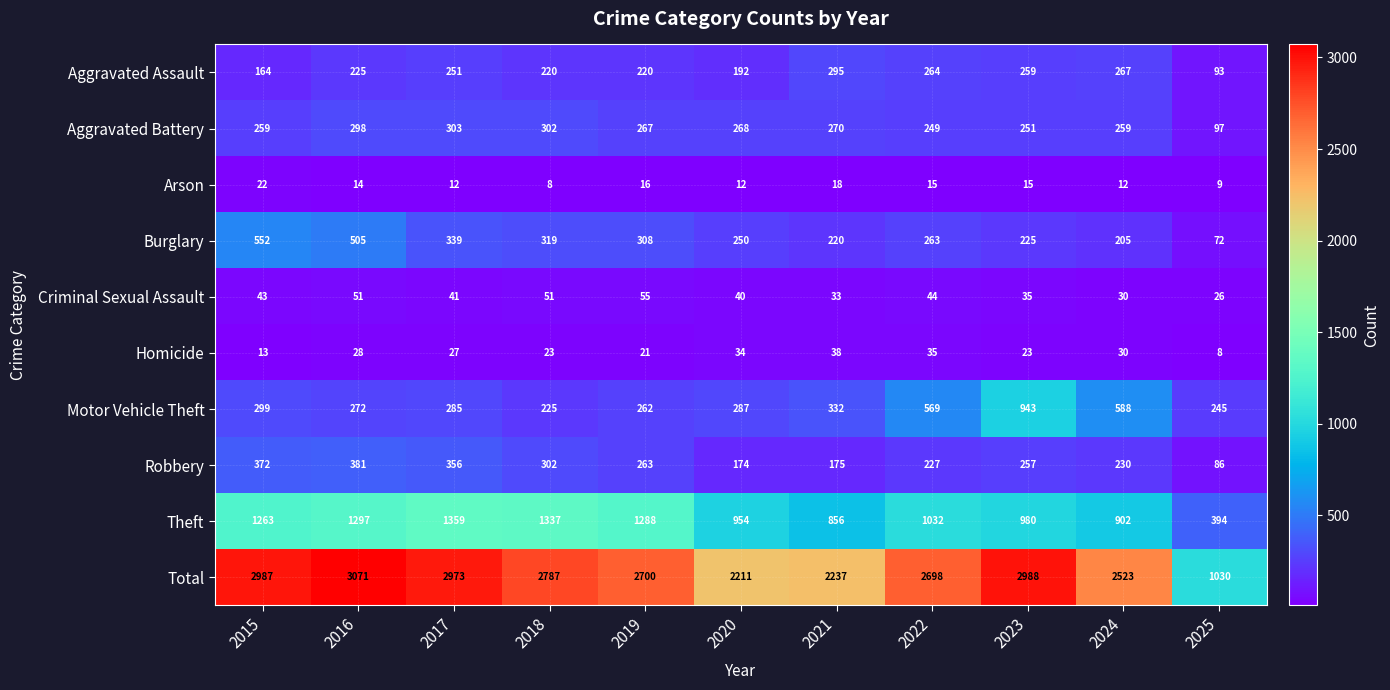

What is the sum of the Homicide values at 2016 and 2019?

49